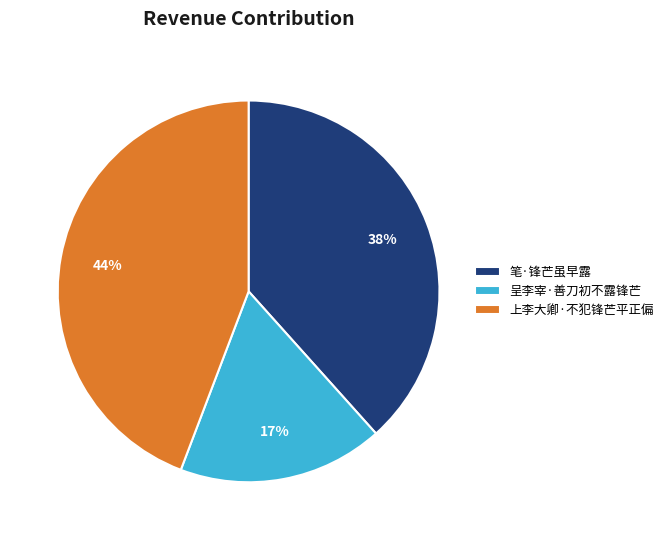

Rank the categories by value from highest to lowest.

上李大卿·不犯锋芒平正偏, 笔·锋芒虽早露, 呈李宰·善刀初不露锋芒